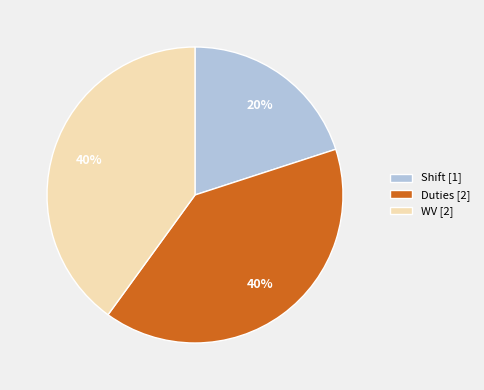

To the nearest percent, what is the difference between the largest and smallest slice percentages?

20%